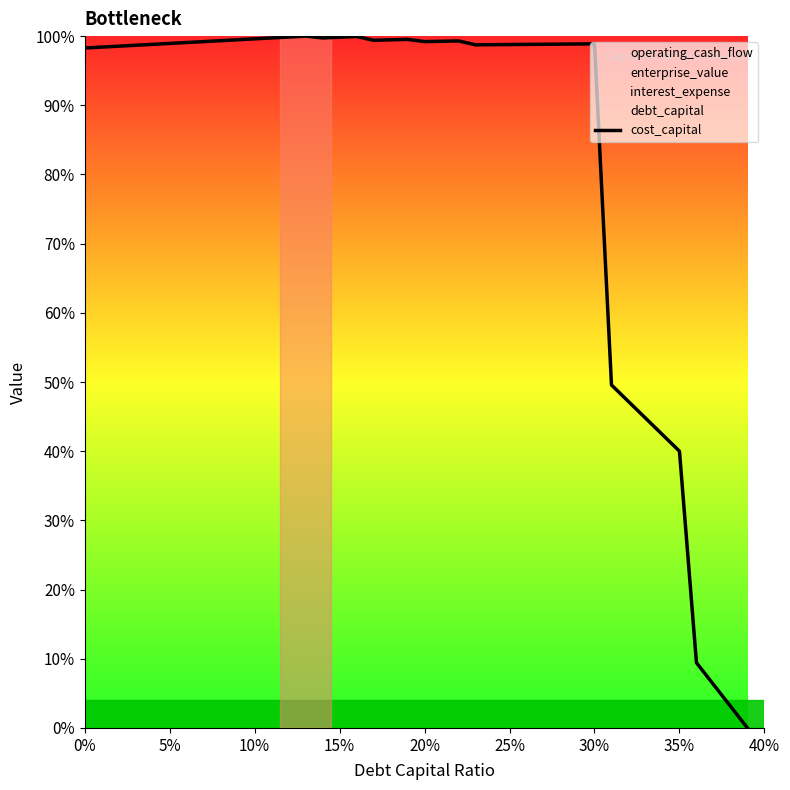

What is the difference between the second highest and minimum values?

99.9